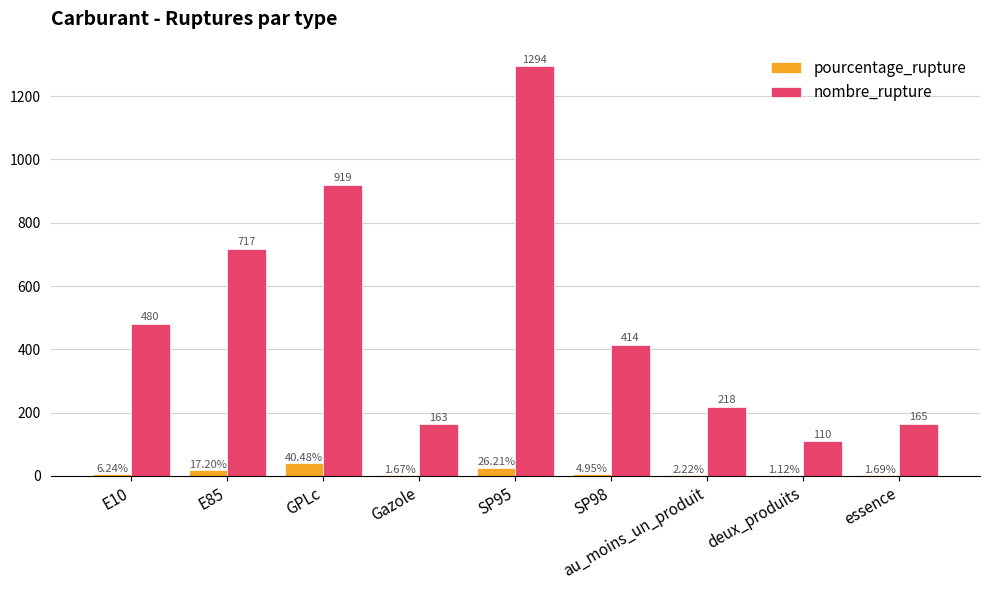

What is the sum of all pourcentage_rupture values?

101.8